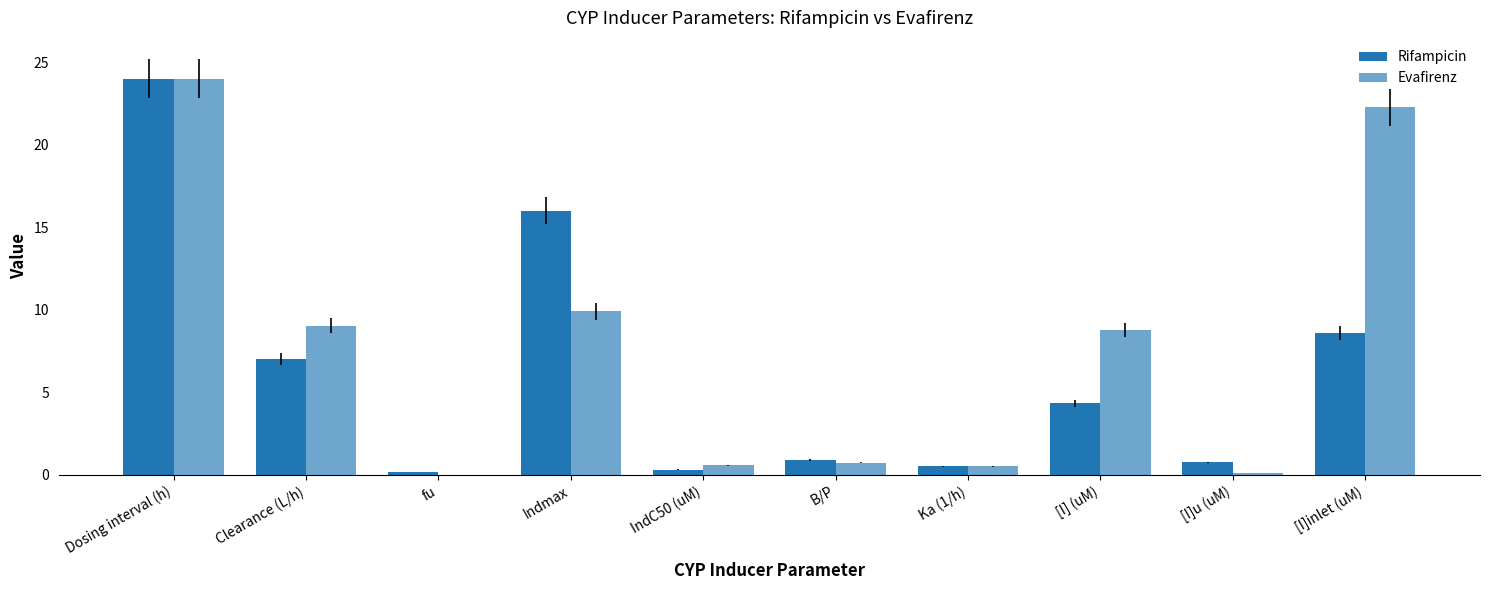

What is the difference between the Evafirenz values at Clearance (L/h) and IndC50 (uM)?

8.5